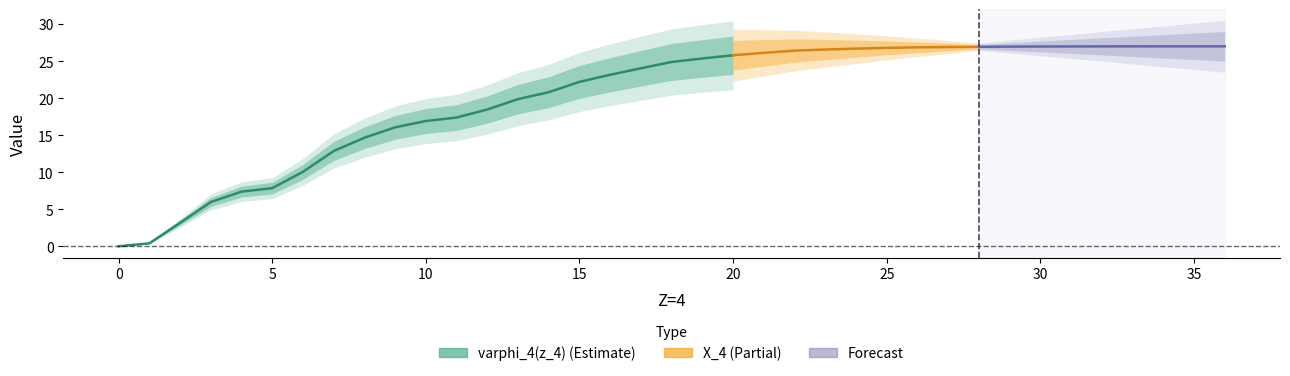

The value of varphi_4(z_4) at 13 is 19.9. True or false?

True